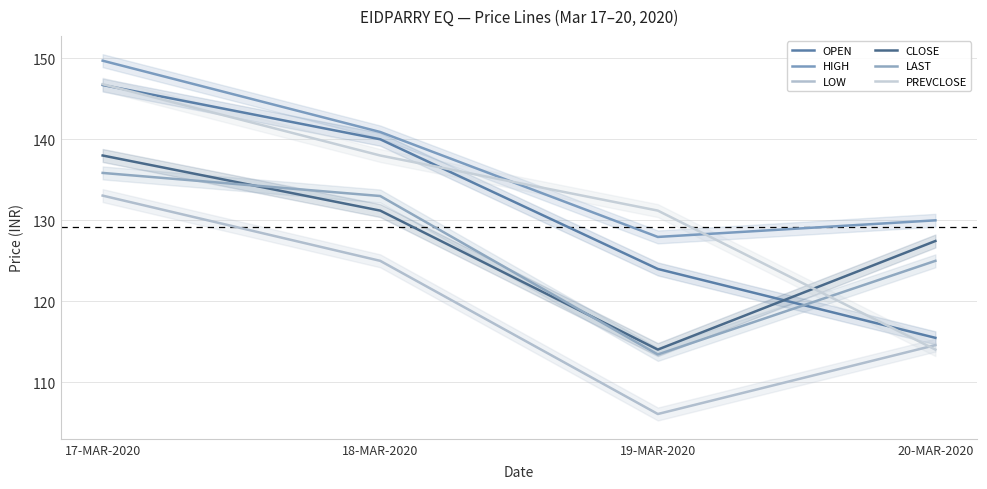

At which category does the chart reach its peak across all series?

17-MAR-2020